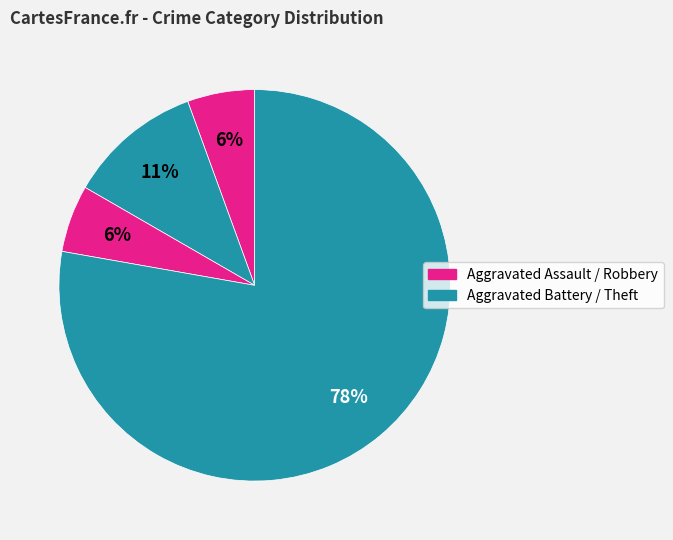

Rank the categories by value from lowest to highest.

Aggravated Assault, Robbery, Aggravated Battery, Theft